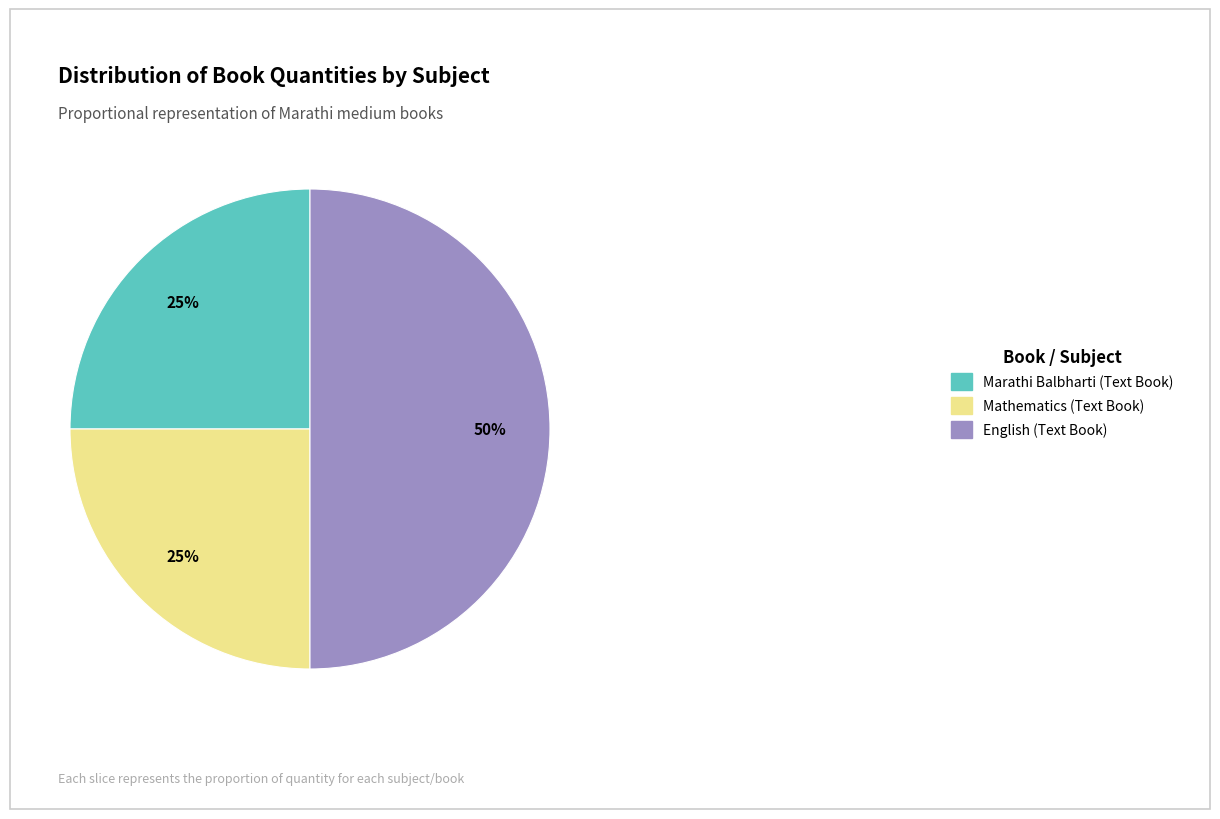

How many slices are in this pie chart?

3